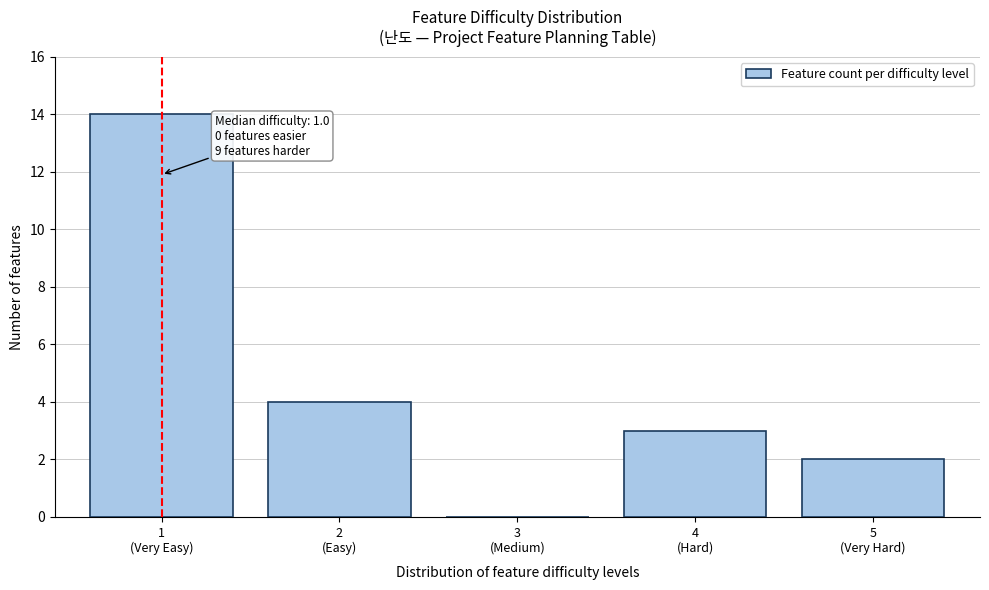

What is the maximum value shown in the chart?

14